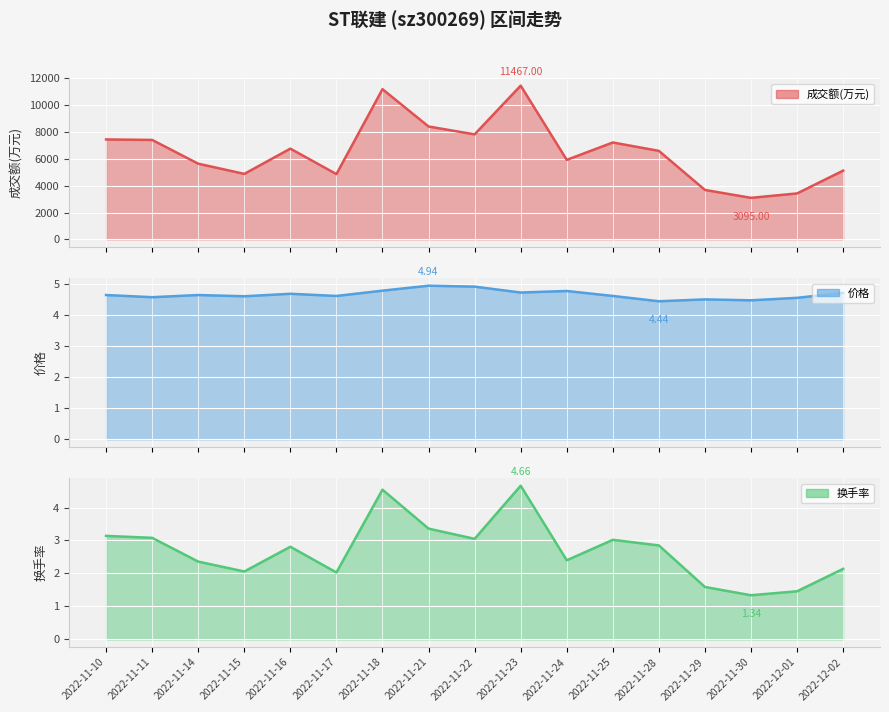

True or false: there are more than 1 points higher than both neighbors.

True